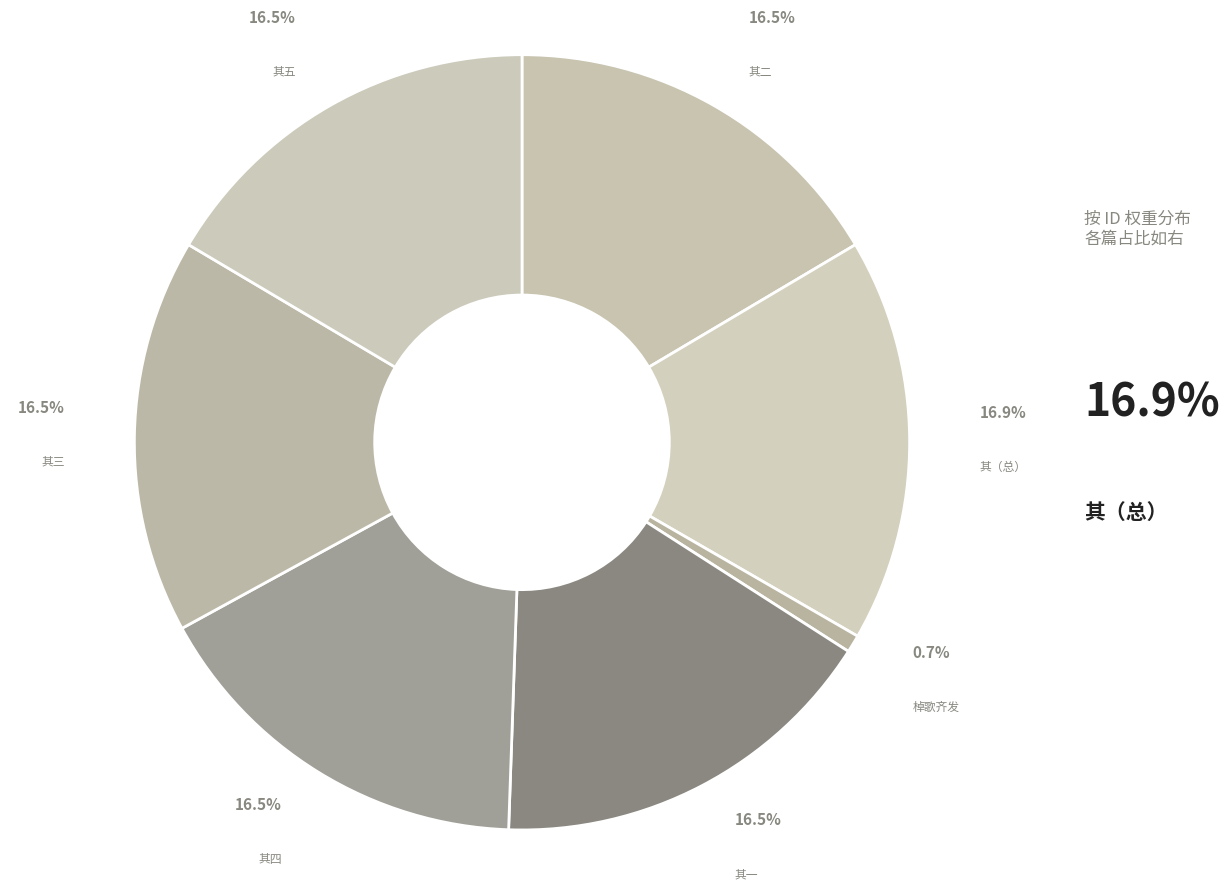

Rank the categories by value from lowest to highest.

江上·棹歌齐发浪声喧, 江上棹歌五首（采石舟中作以相长年三老且以慰使云） 其一, 江上棹歌五首（采石舟中作以相长年三老且以慰使云） 其二, 江上棹歌五首（采石舟中作以相长年三老且以慰使云） 其三, 江上棹歌五首（采石舟中作以相长年三老且以慰使云） 其四, 江上棹歌五首（采石舟中作以相长年三老且以慰使云） 其五, 江上棹歌五首（采石舟中作以相长年三老且以慰使云）